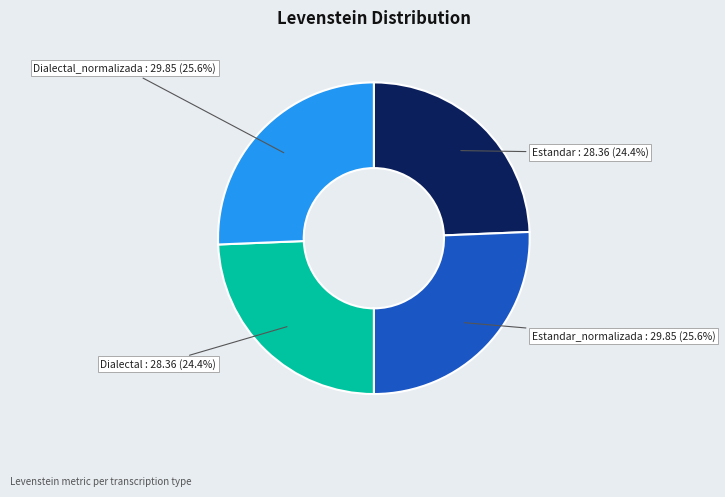

What percentage is the Dialectal slice, to the nearest percent?

24%